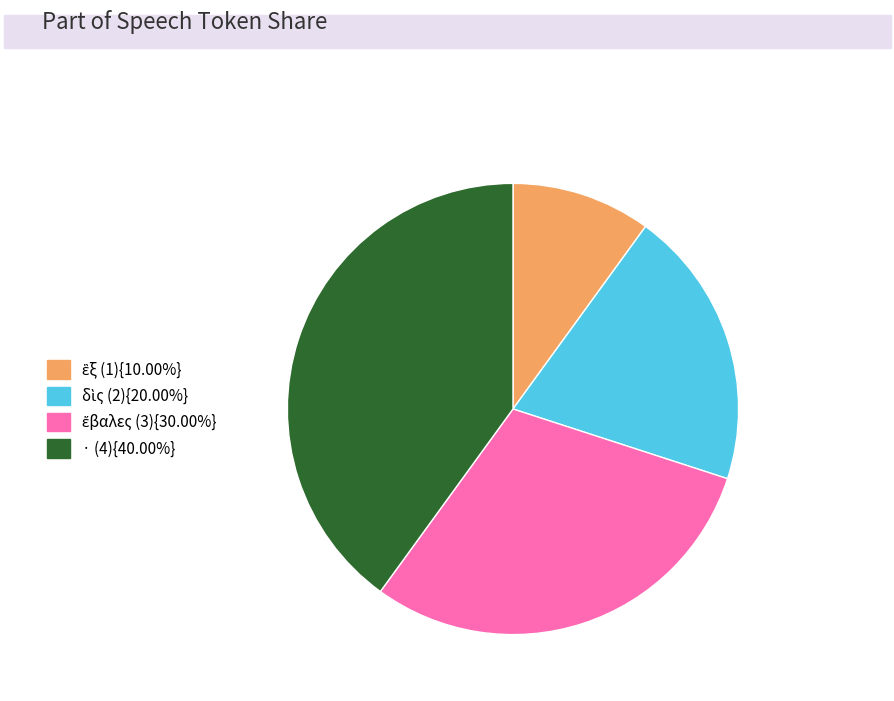

Is there a majority slice in this chart?

No